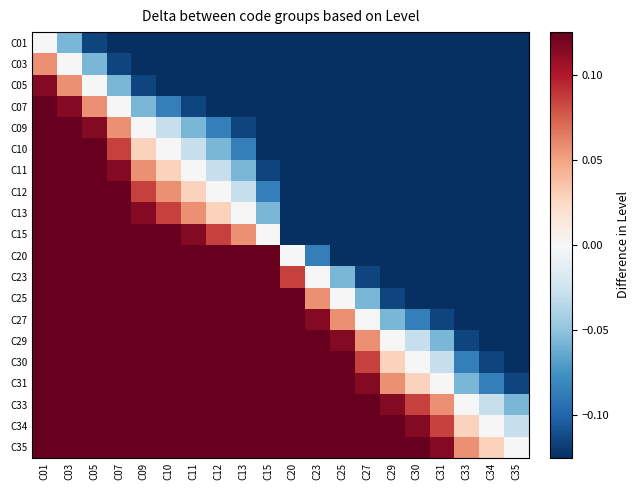

What is the total value across all series at C12?

3.8